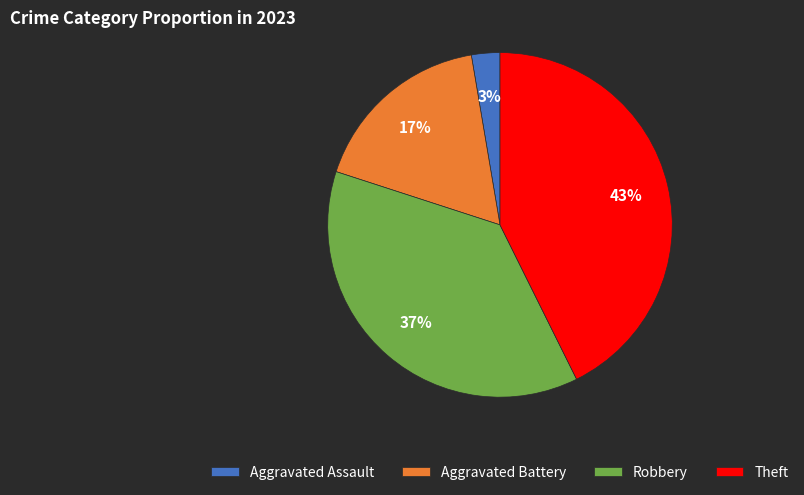

Rank the categories by value from highest to lowest.

Theft, Robbery, Aggravated Battery, Aggravated Assault